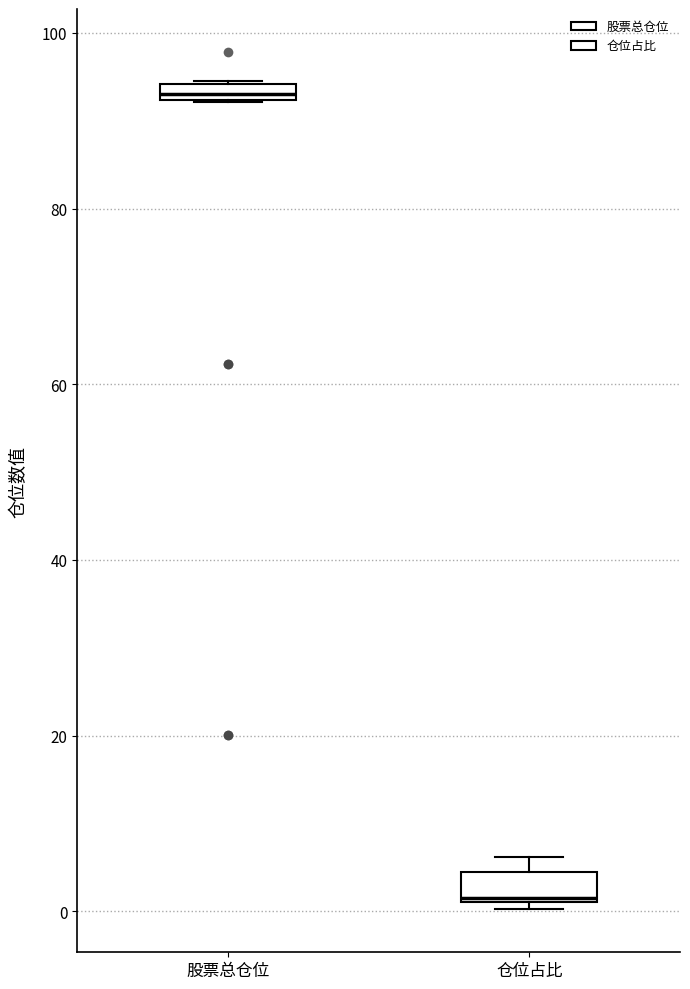

Where is the lower edge of the box for 仓位占比 on the y-axis? The values are not printed on the chart, so give them approximately, as read against the axis.

2